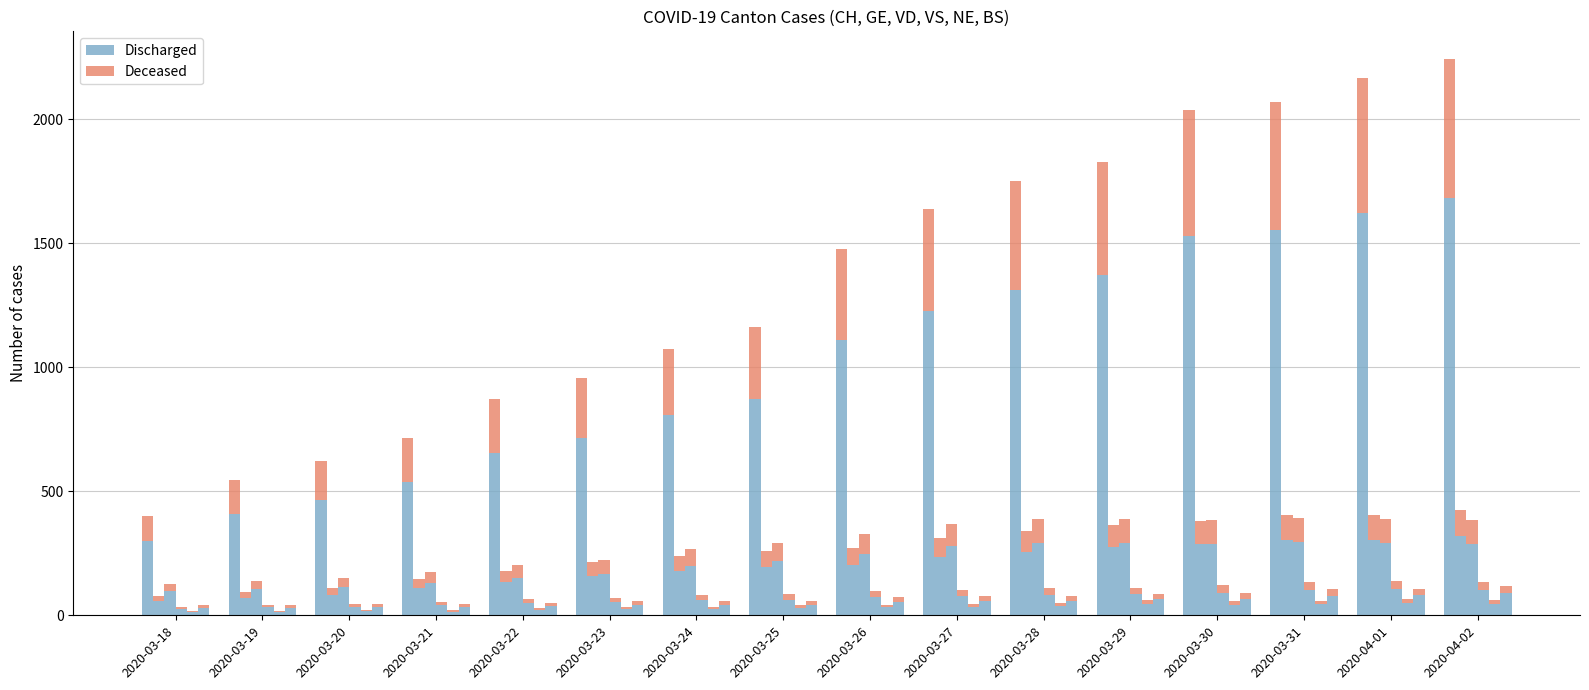

Which label corresponds to the smallest value in the chart?

2020-03-18